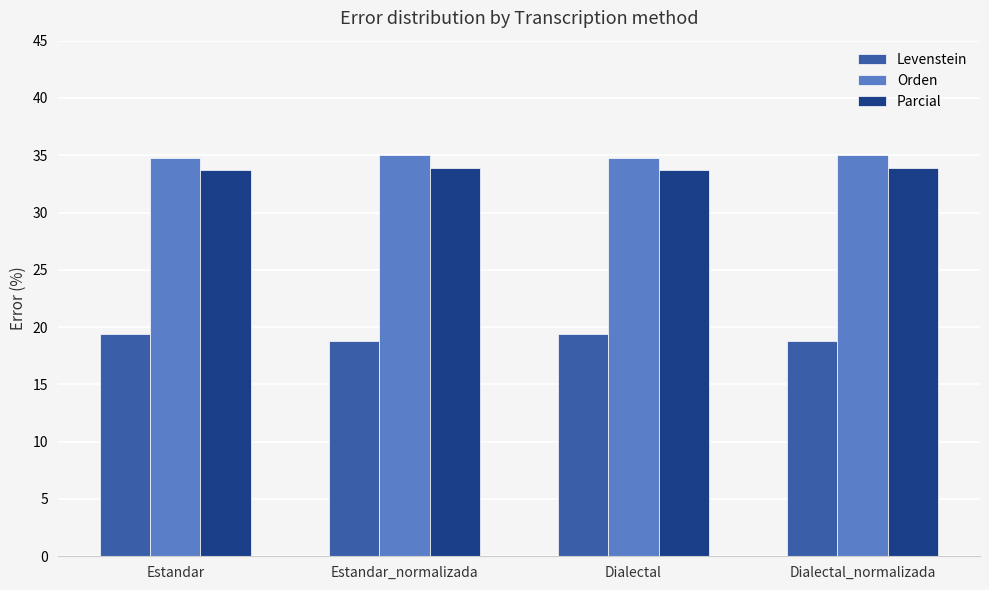

How many series are shown in this chart?

3